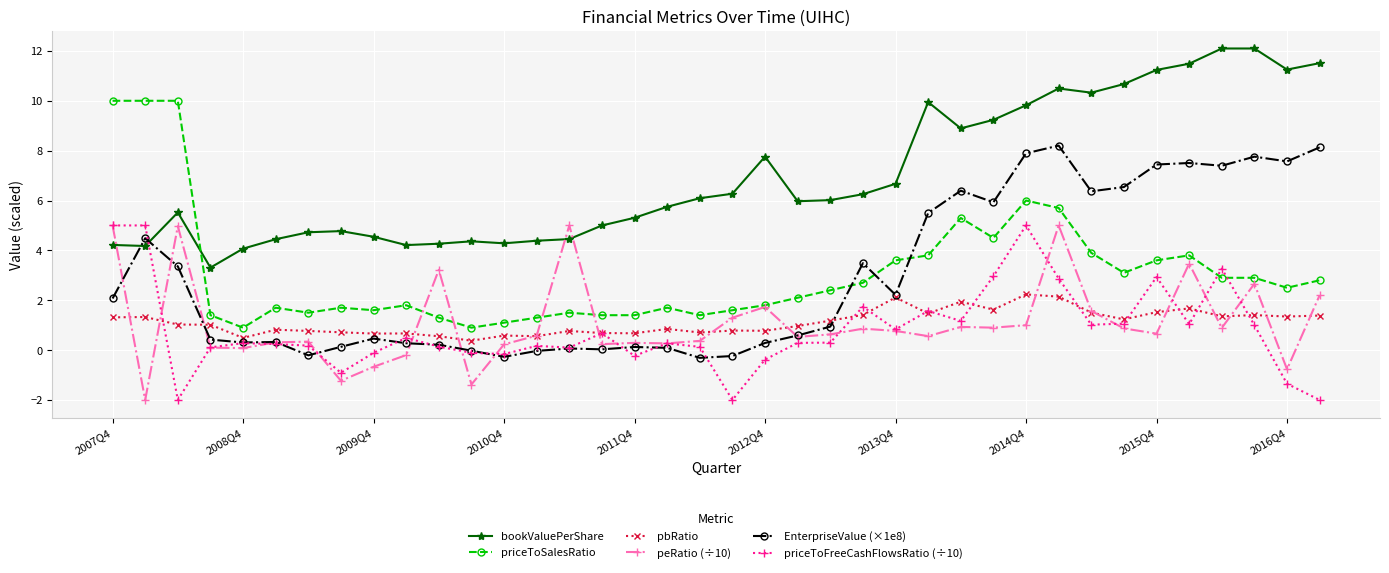

What is the maximum value shown in the chart?

12.1